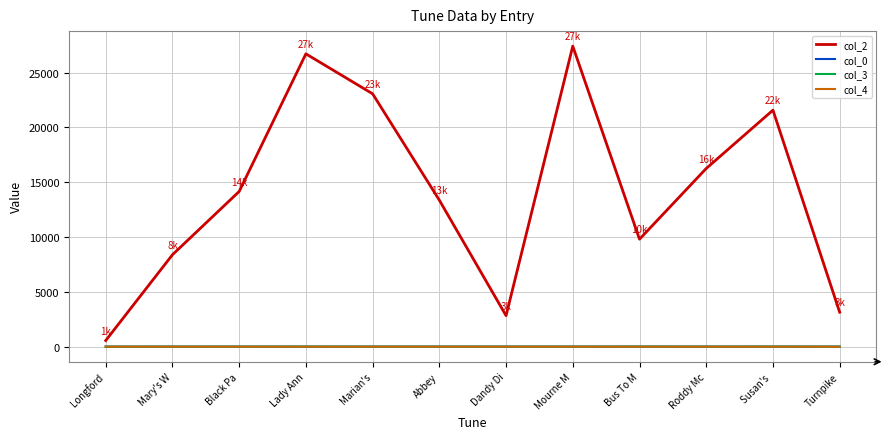

Which series changed the most between Longford and Marian's?

col_2